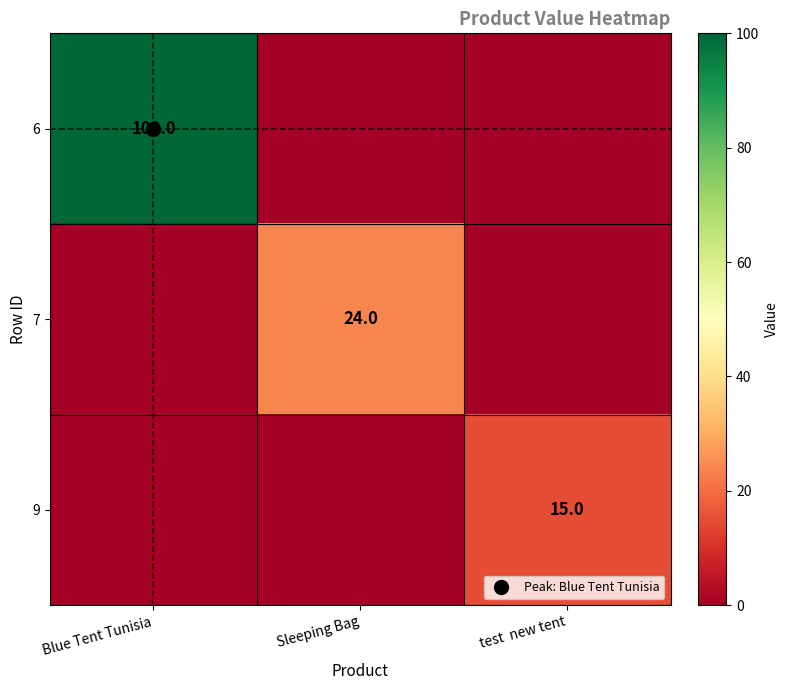

At which category does the chart reach its peak across all series?

Blue Tent Tunisia